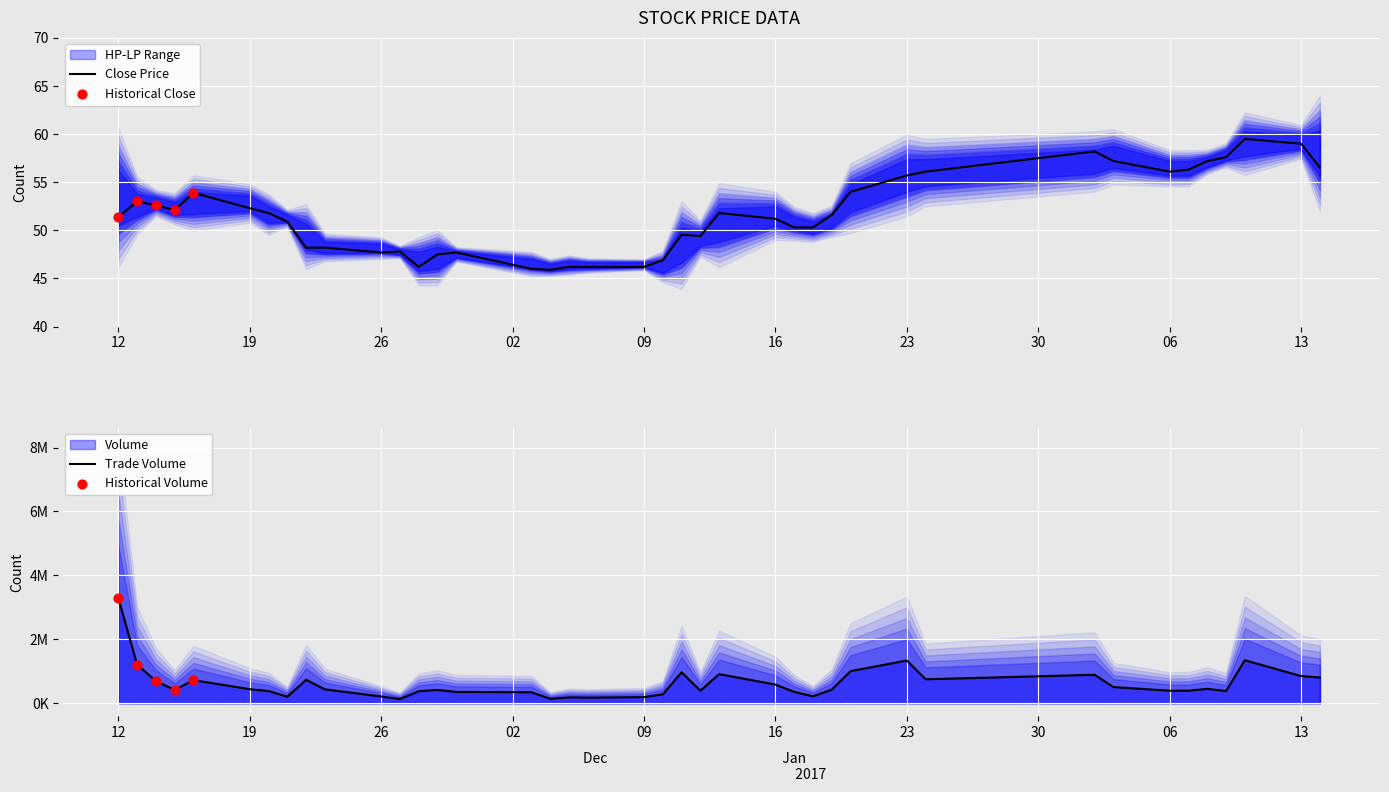

What is the lowest value of the Close Price series?

45.9